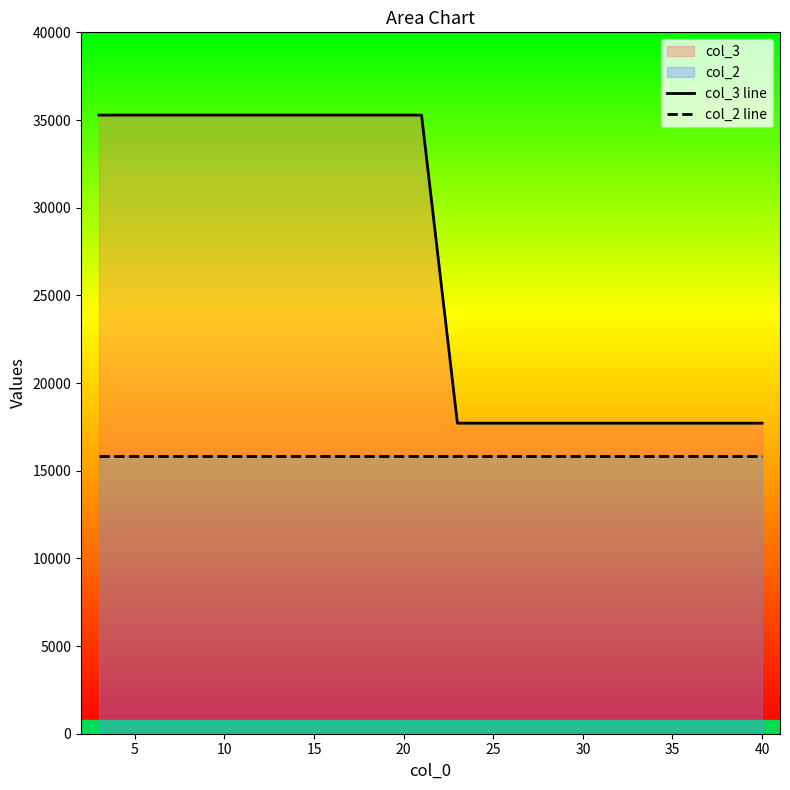

True or false: col_3 line and col_2 line intersect in this chart.

False